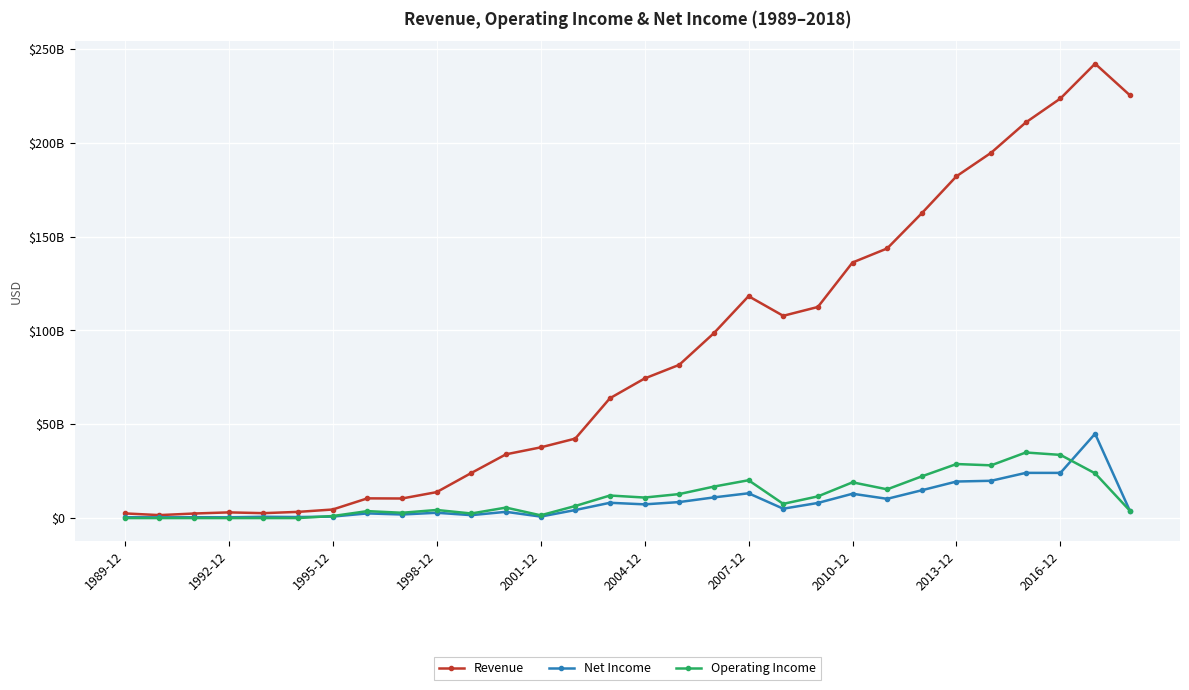

What are all the series names shown in the legend?

Revenue, Net Income, Operating Income